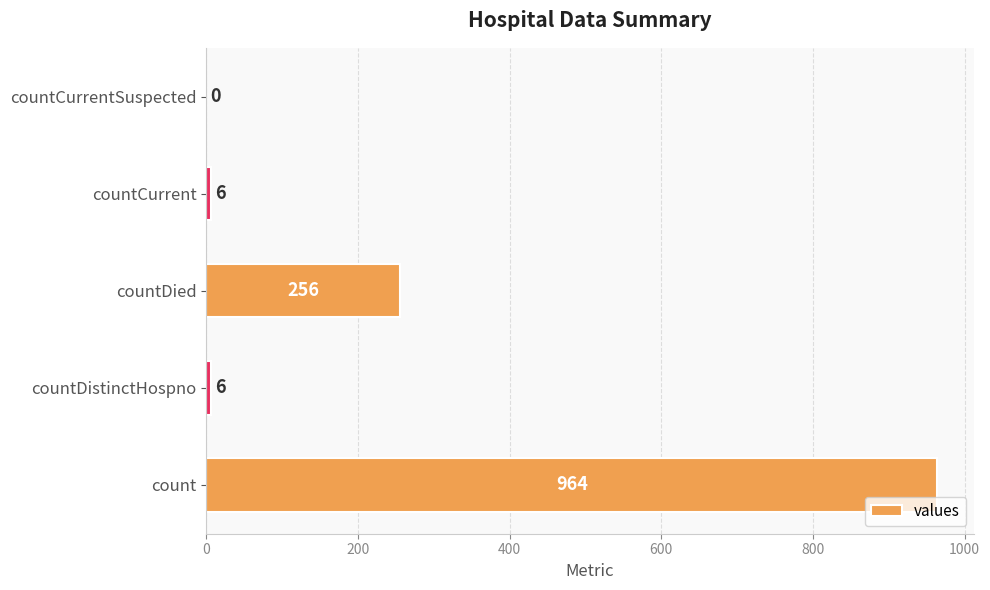

The value at count is 964. True or false?

True